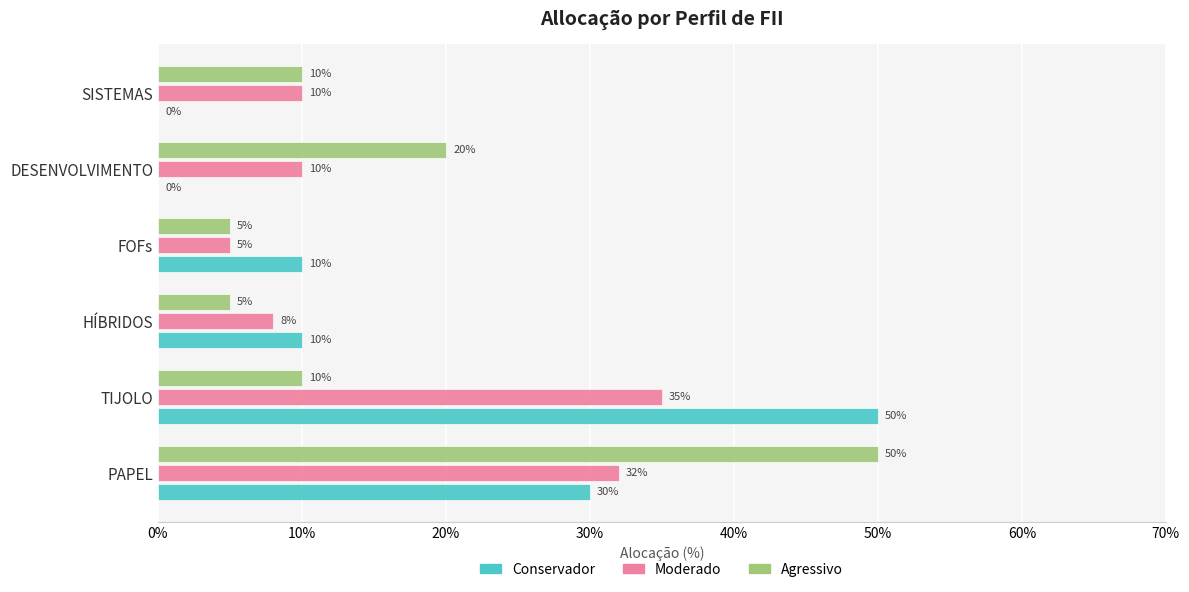

What is the total value across all series at PAPEL?

112